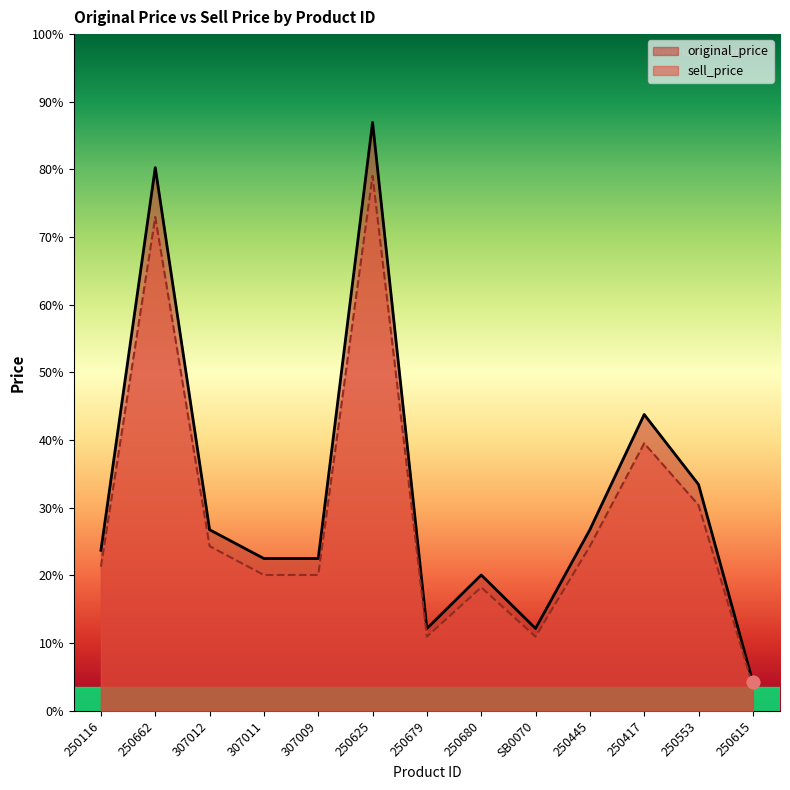

Is the value of sell_price at 250662 greater than the value of original_price at 307009?

Yes